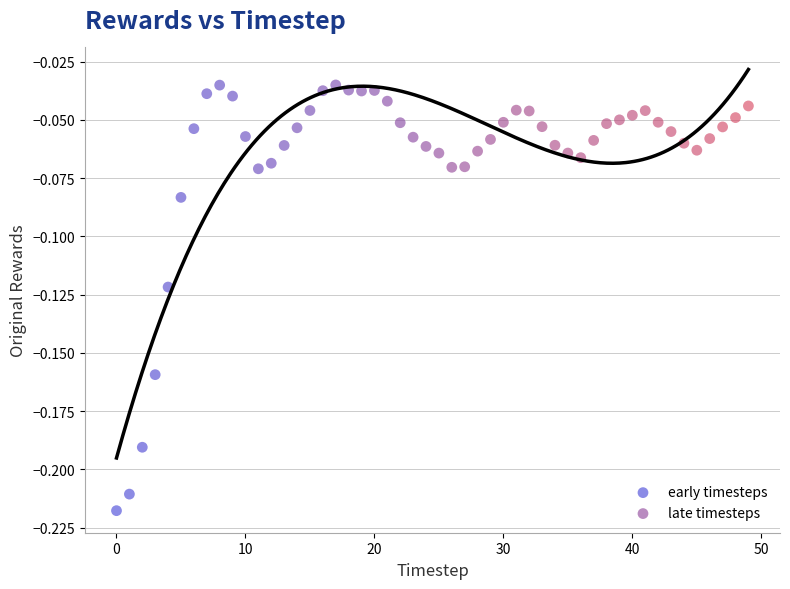

Which series reaches the minimum Y coordinate?

early timesteps